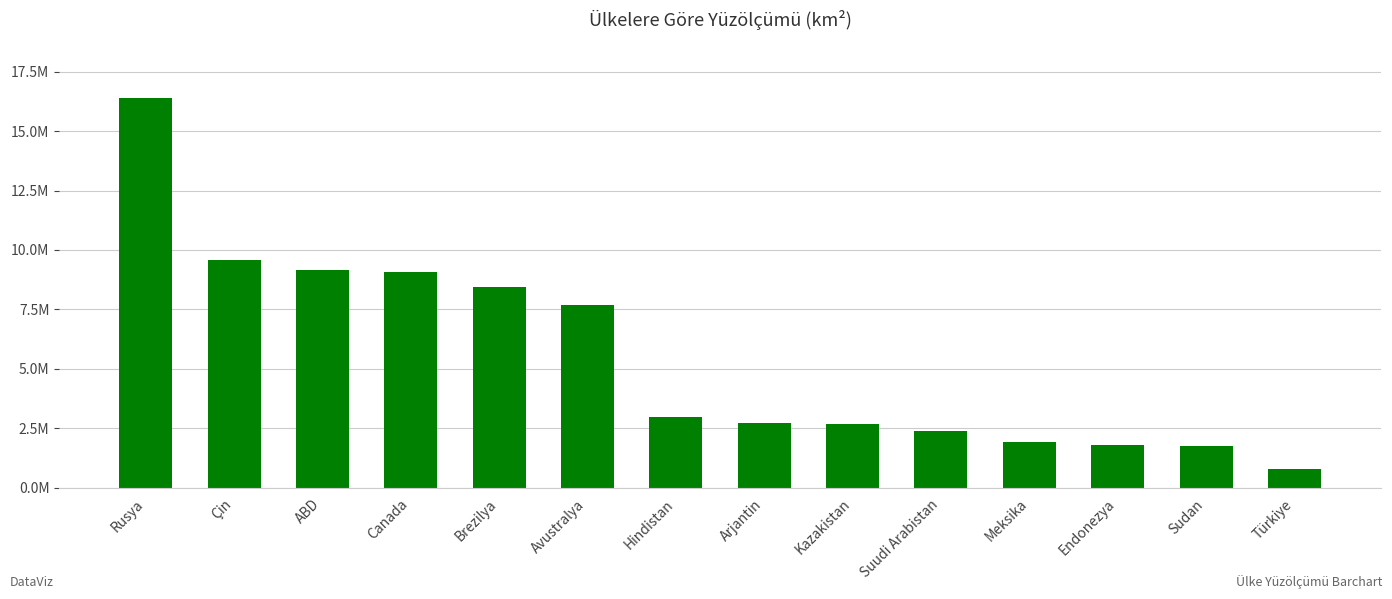

What is the difference between the maximum and second lowest values?

14612692